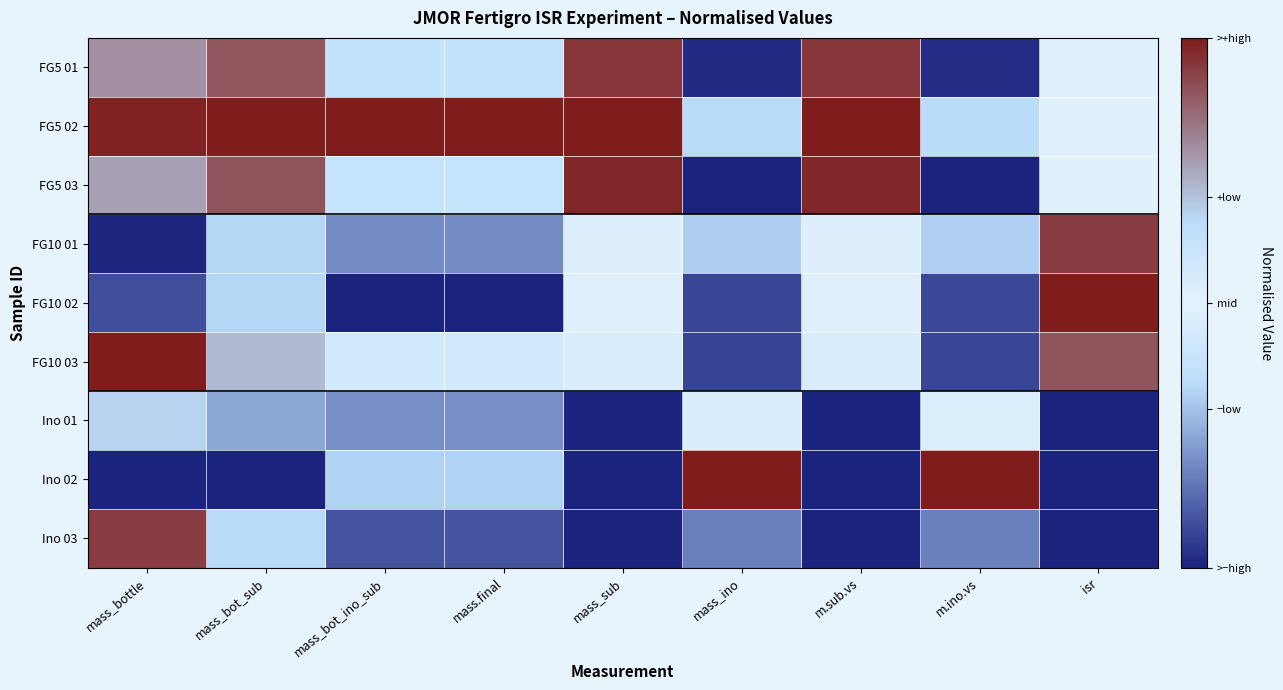

Which has a higher value, m.ino.vs or mass.final?

mass.final